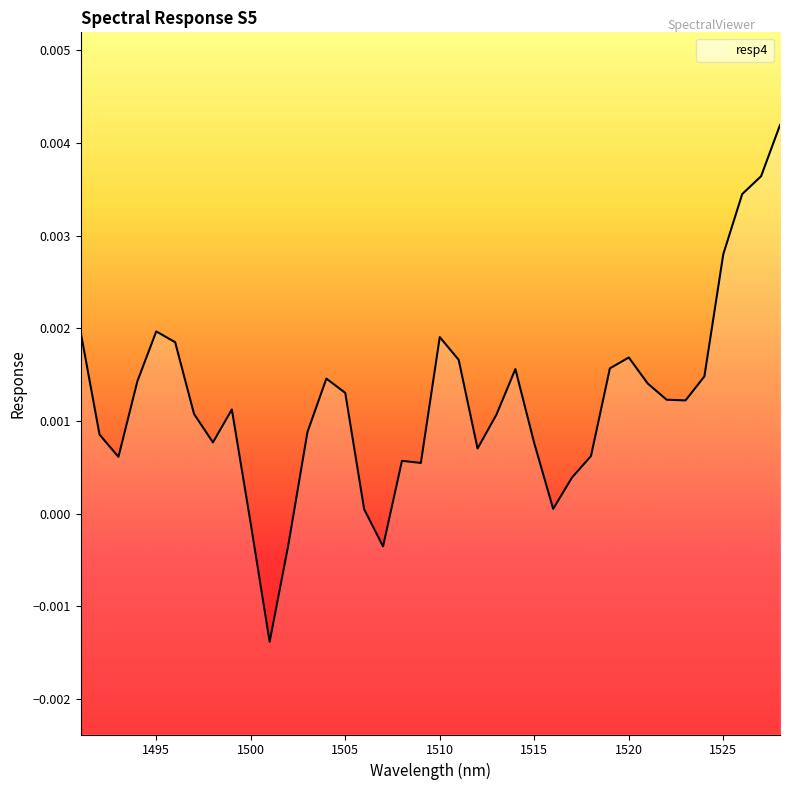

Is it true that the value at 1500 is -0.0?

True